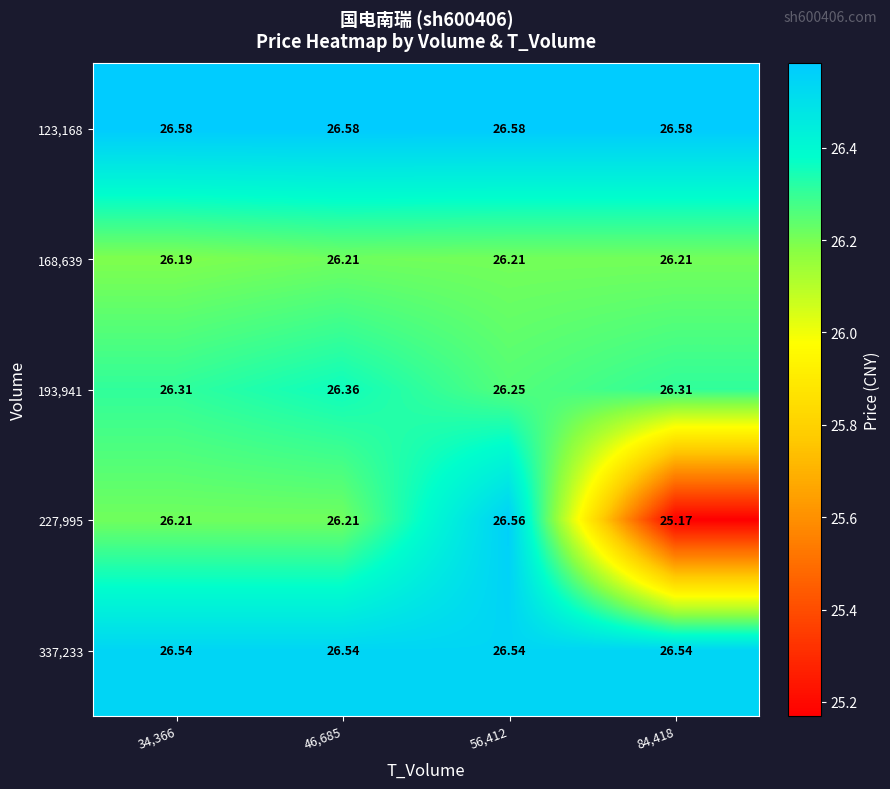

Is the value of 227,995 at 84,418 greater than the value of 123,168 at 84,418?

No